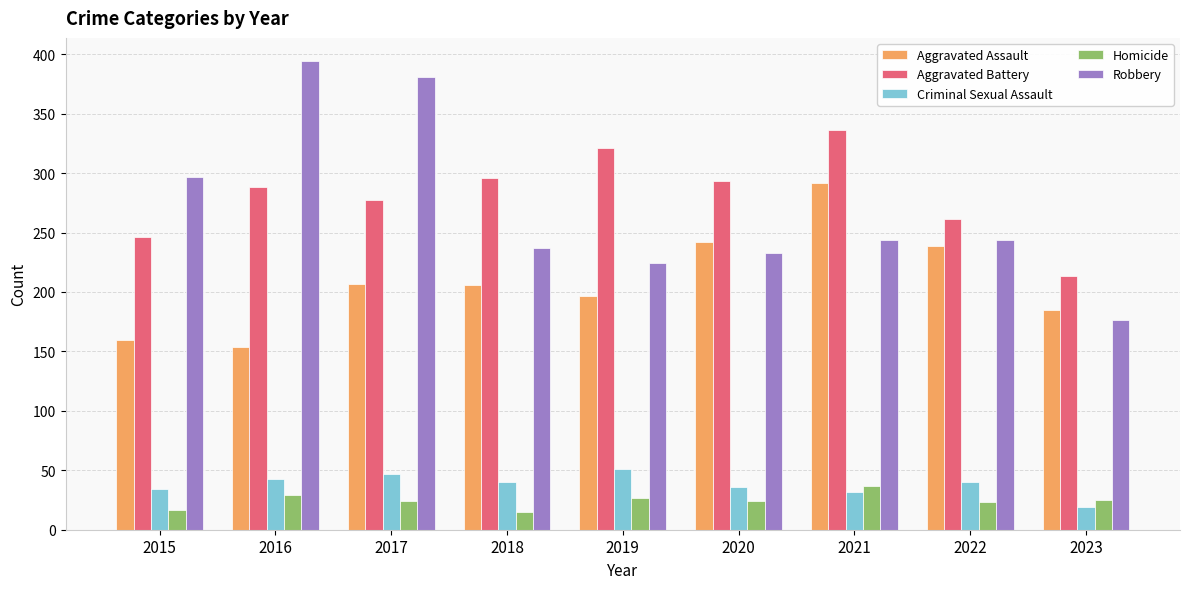

What is the value of the Aggravated Assault bar at the 3rd from the left?

207